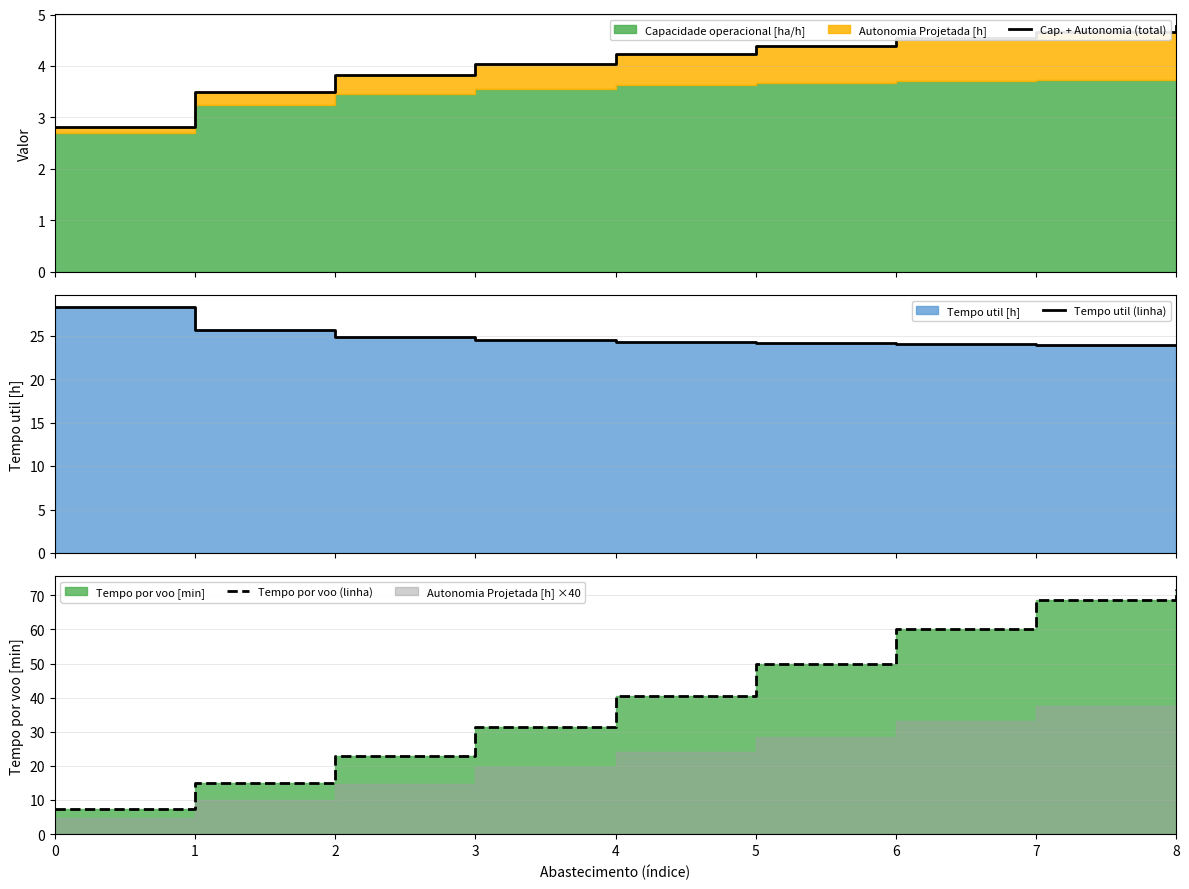

Read the Cap. + Autonomia (total) value at 2.

3.8